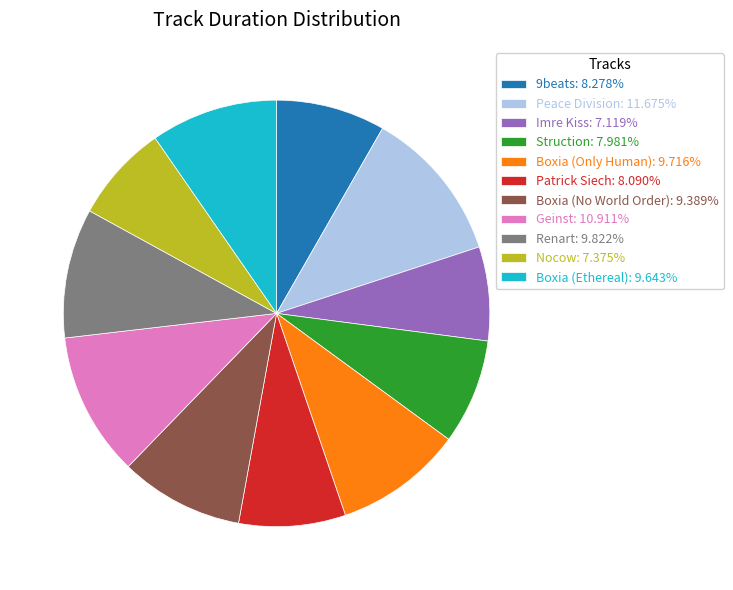

What is the ratio of the value at Boxia (No World Order): 9.389% to the value at Boxia (Only Human): 9.716%?

1.0